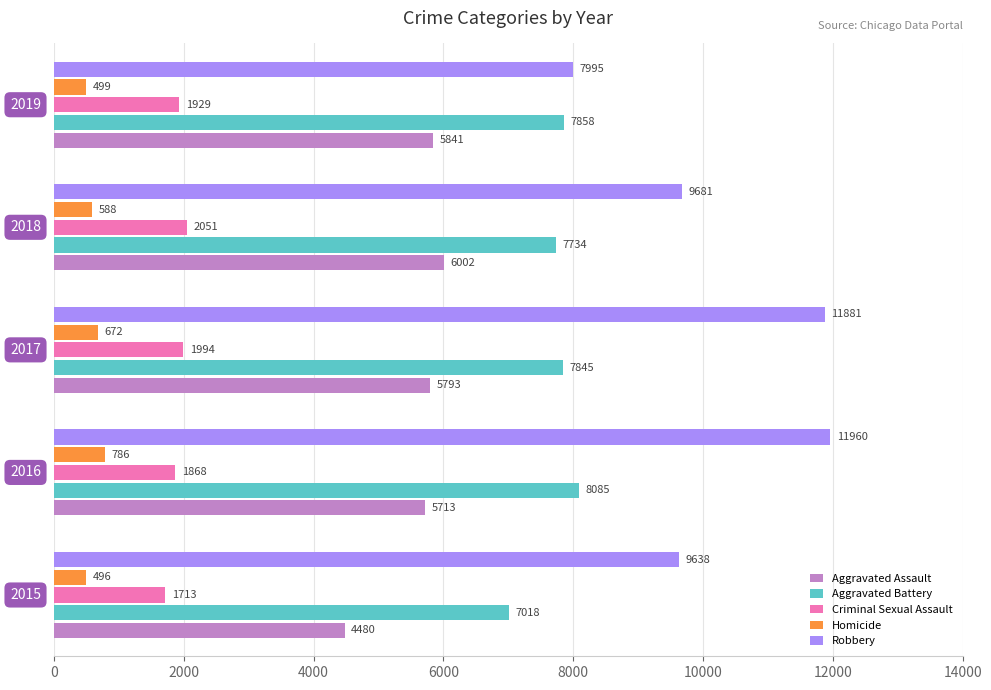

What is the maximum value shown in the chart?

11960